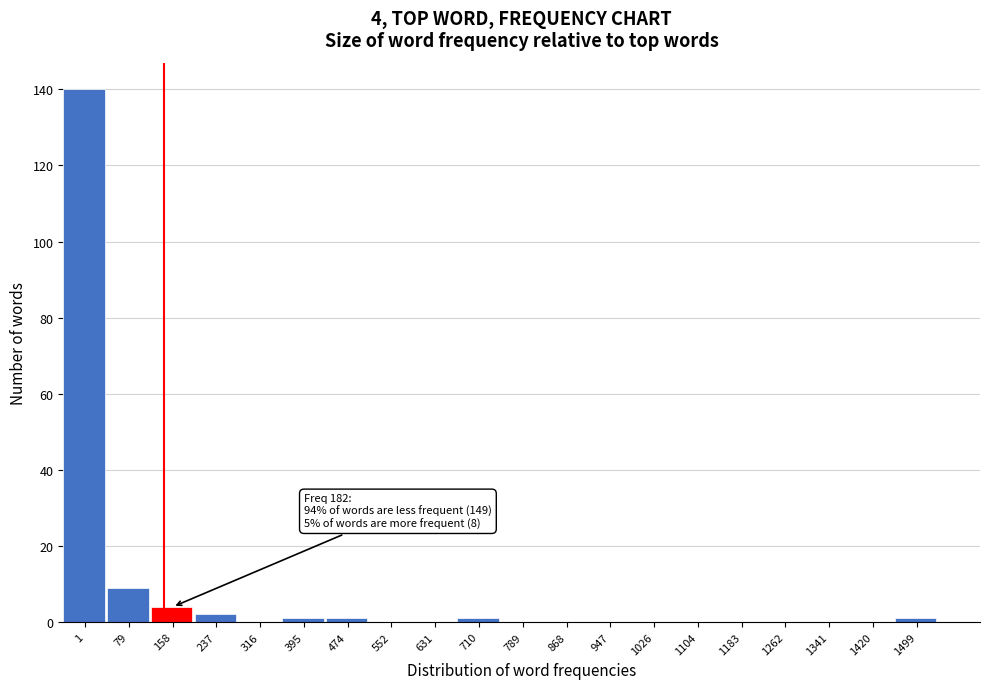

Reading left to right, list all the values displayed in this chart.

1=140	79=9	158=4	237=2	316=0	395=1	474=1	552=0	631=0	710=1	789=0	868=0	947=0	1026=0	1104=0	1183=0	1262=0	1341=0	1420=0	1499=1